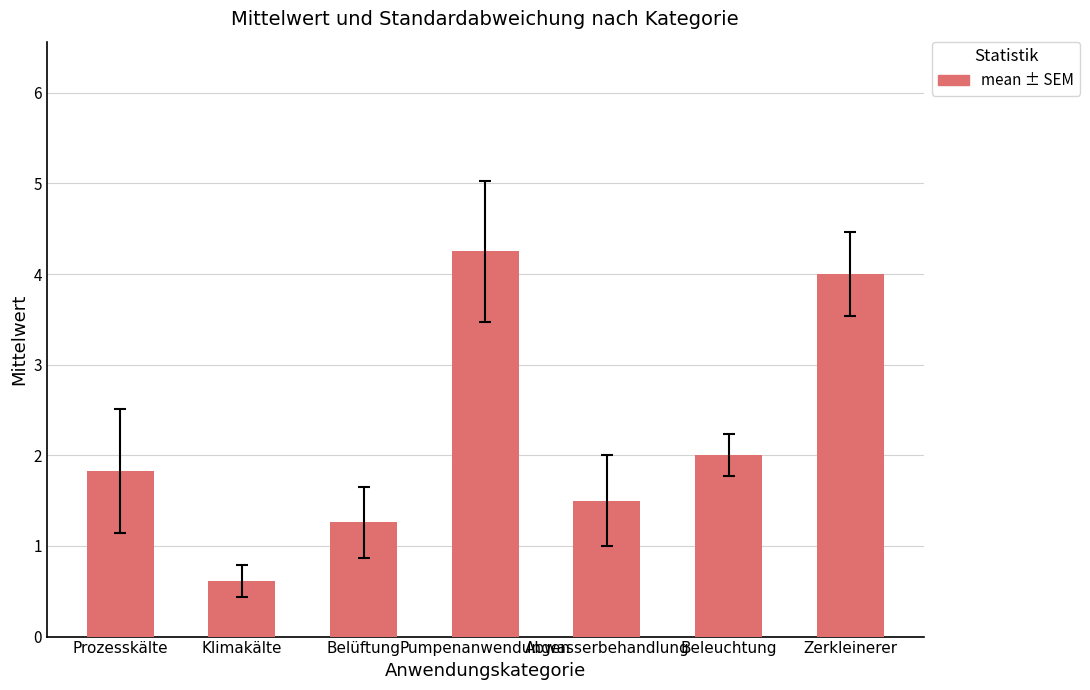

What is the label of the 1st bar from the right?

Zerkleinerer